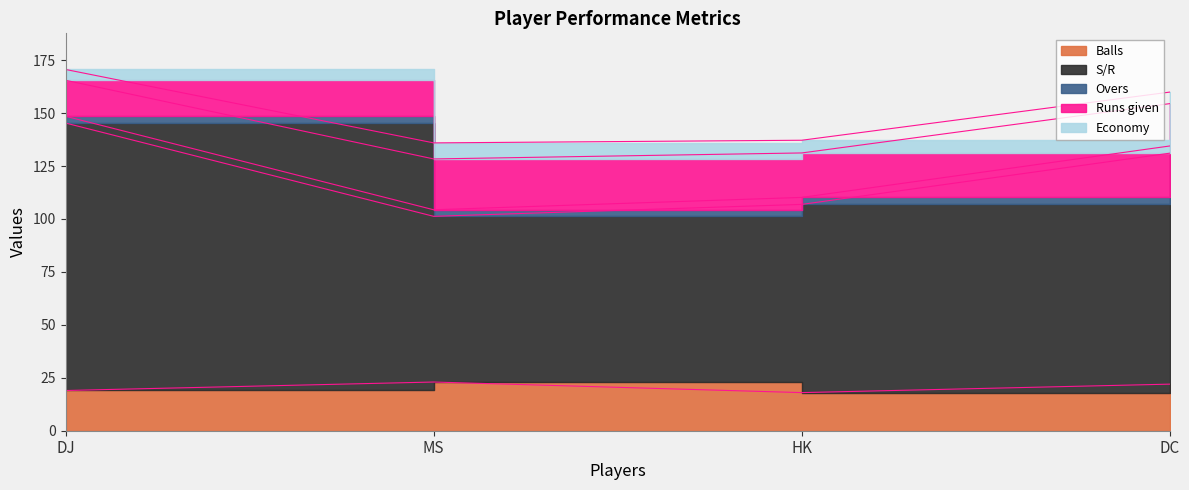

The value of Batsman_Score at DJ is 303.3. True or false?

False